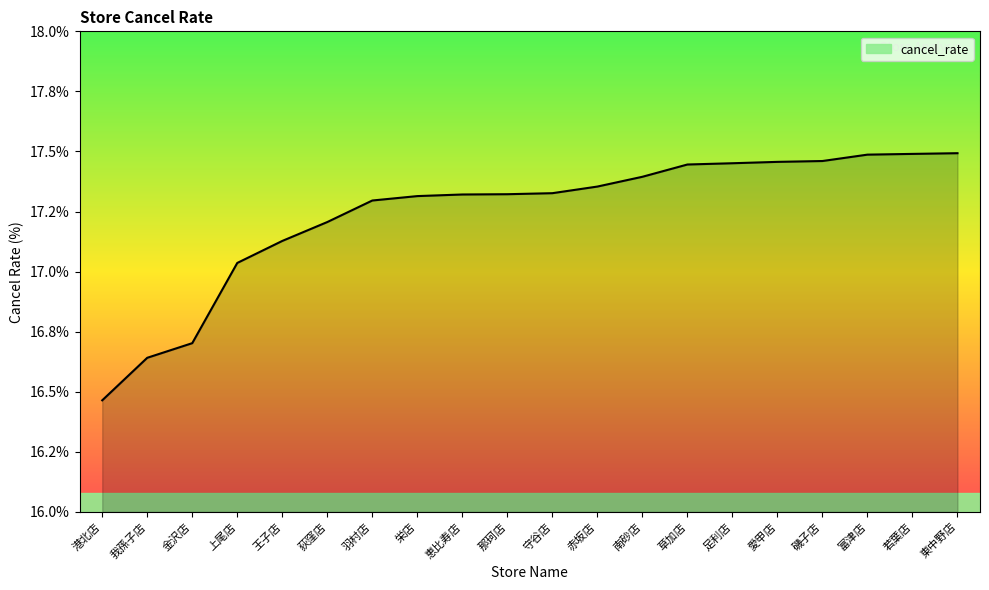

Read the value at 足利店.

17.5